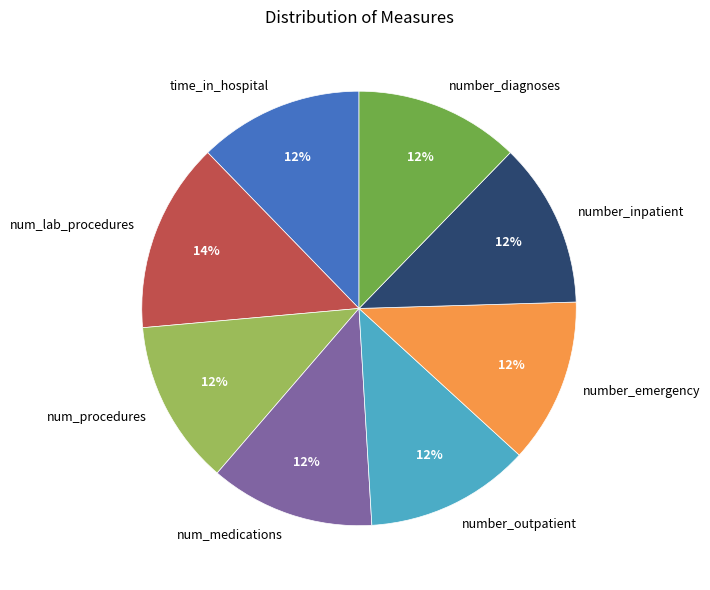

Combined, do number_diagnoses and num_lab_procedures account for over 50%?

No